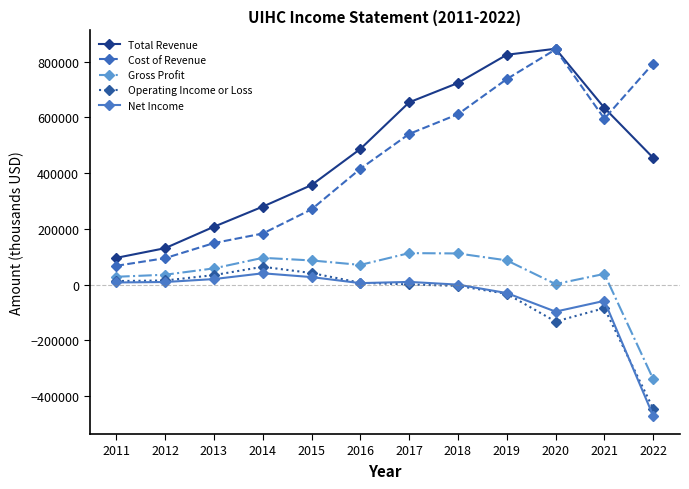

How many lines are shown in the chart?

5